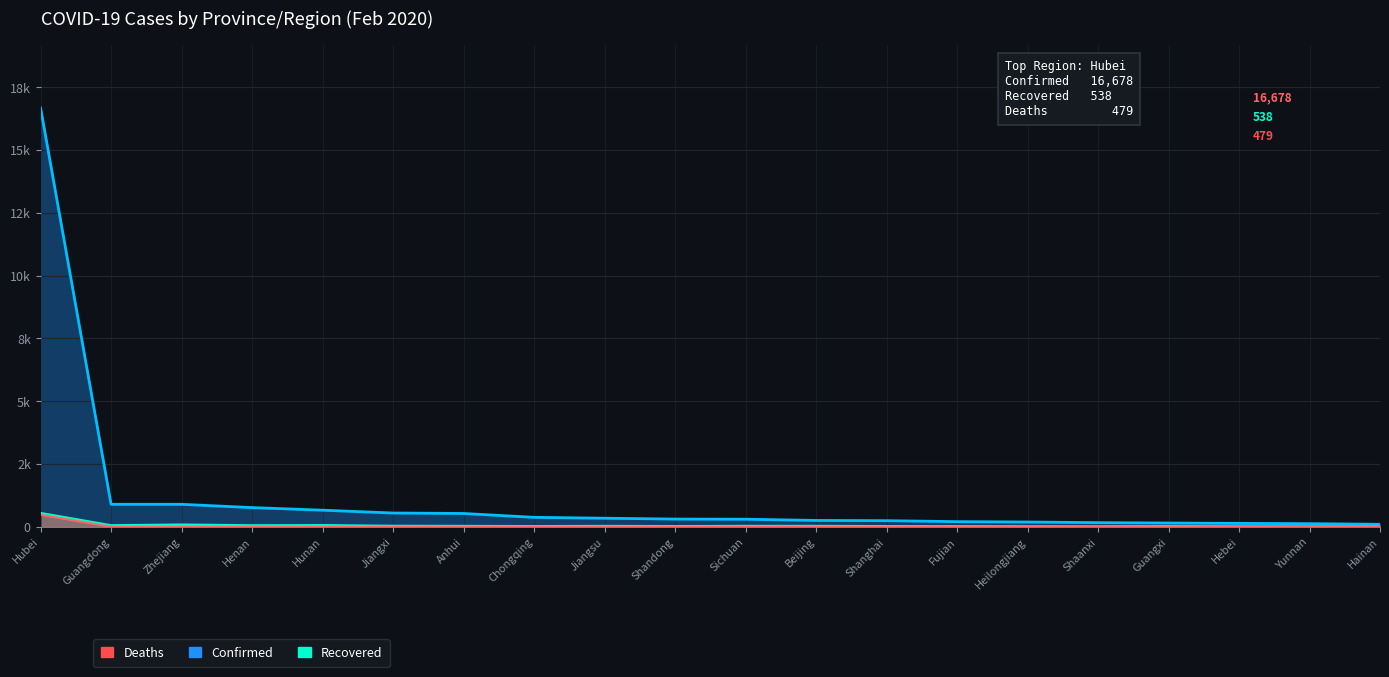

Is the value of Deaths at Chongqing greater than the value of Recovered at Yunnan?

No